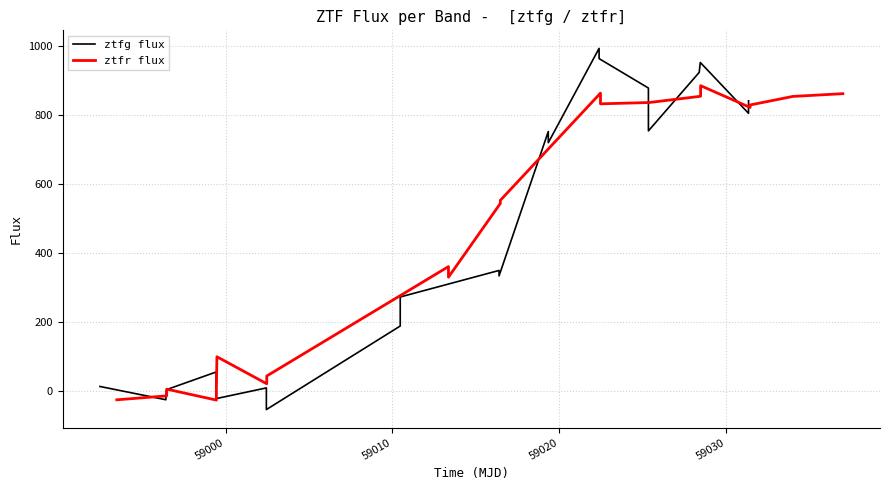

What is the minimum value for ztfg flux?

-53.4